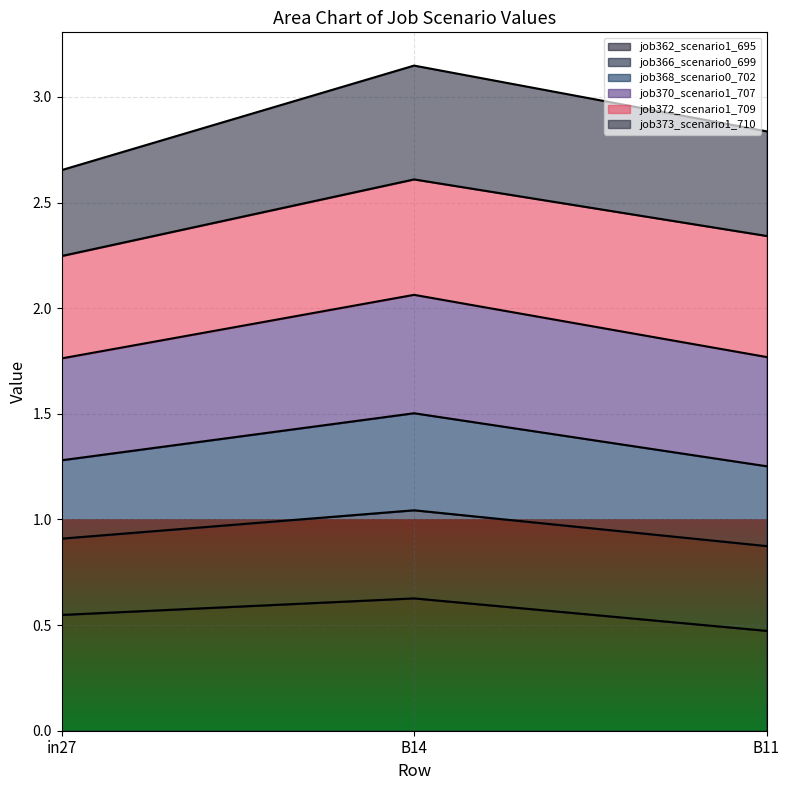

Which category has the highest value in the job362_scenario1_695 series?

B14